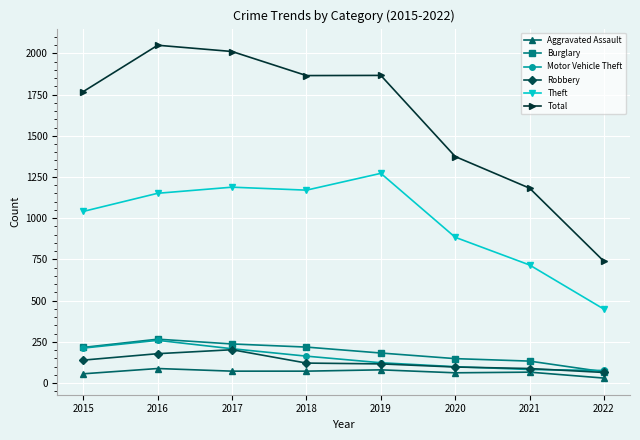

How many lines are shown in the chart?

6